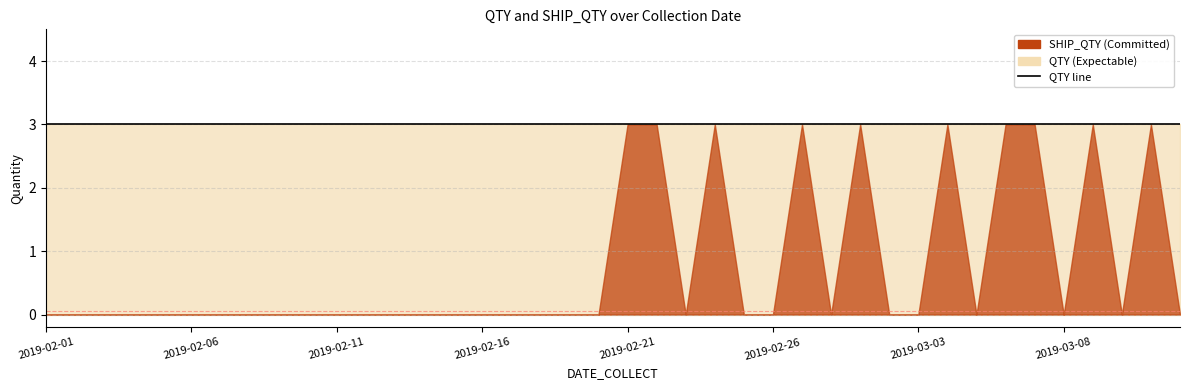

Does the chart display data point markers on the line(s)?

No